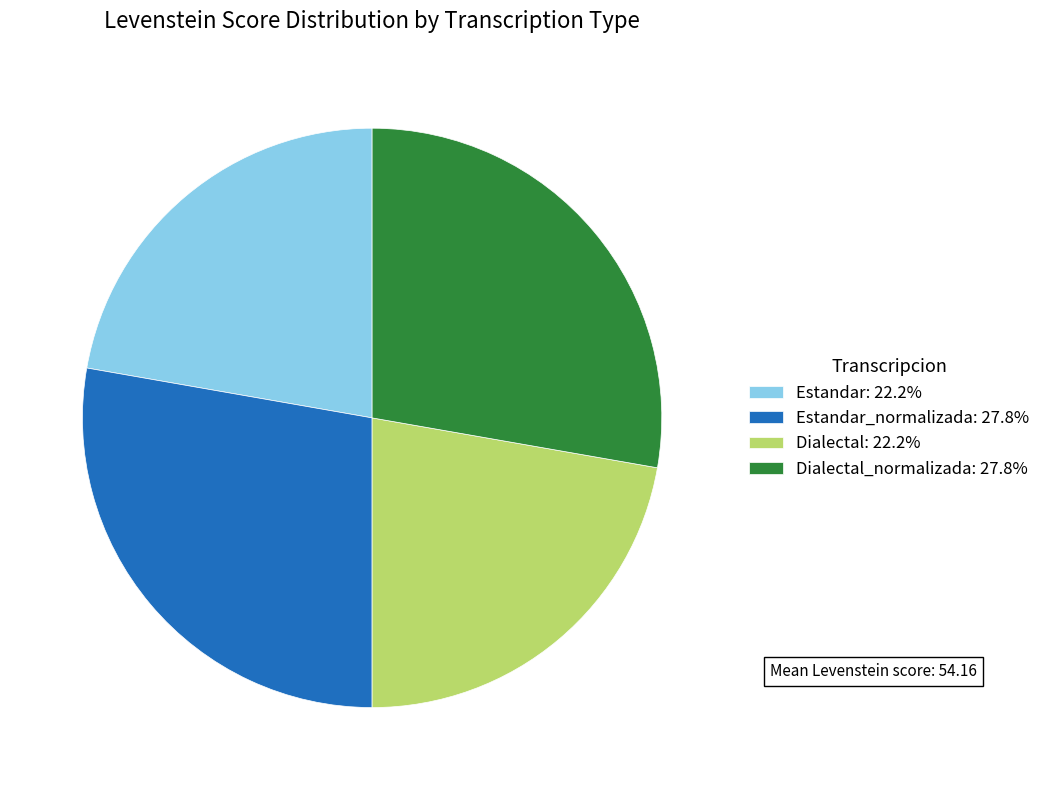

Is there any slice that represents more than half of the pie?

No